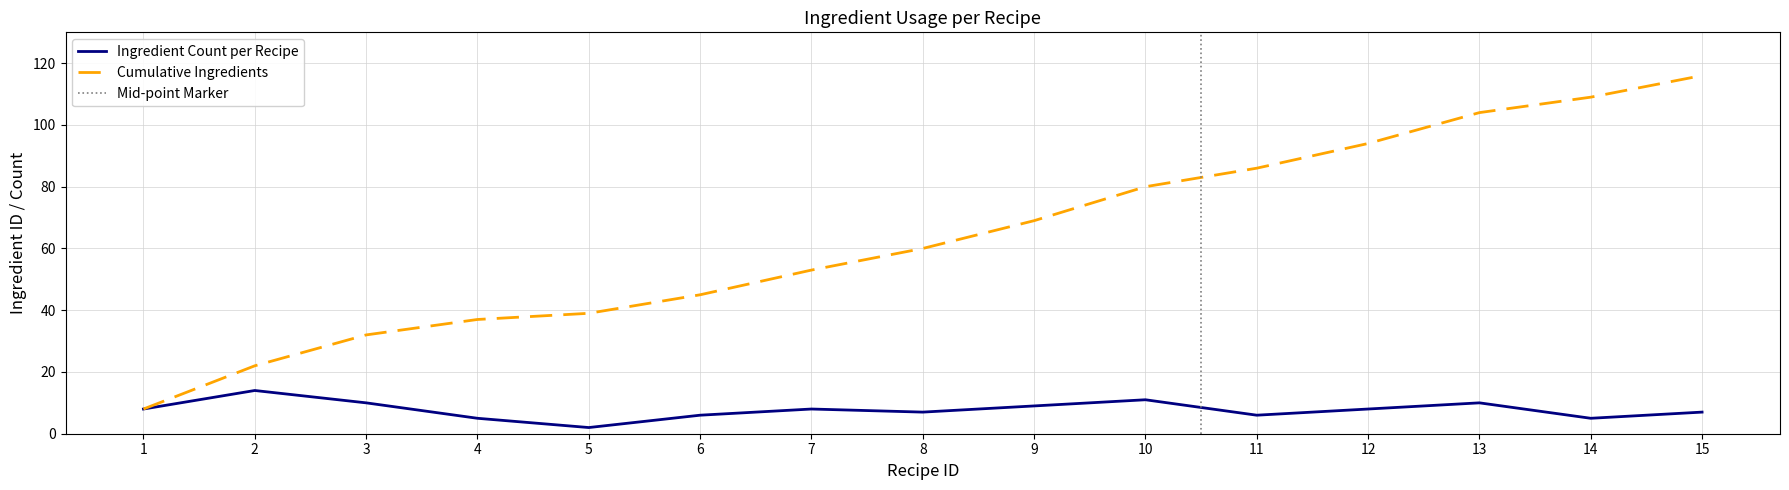

Which label corresponds to the largest value in the chart?

15